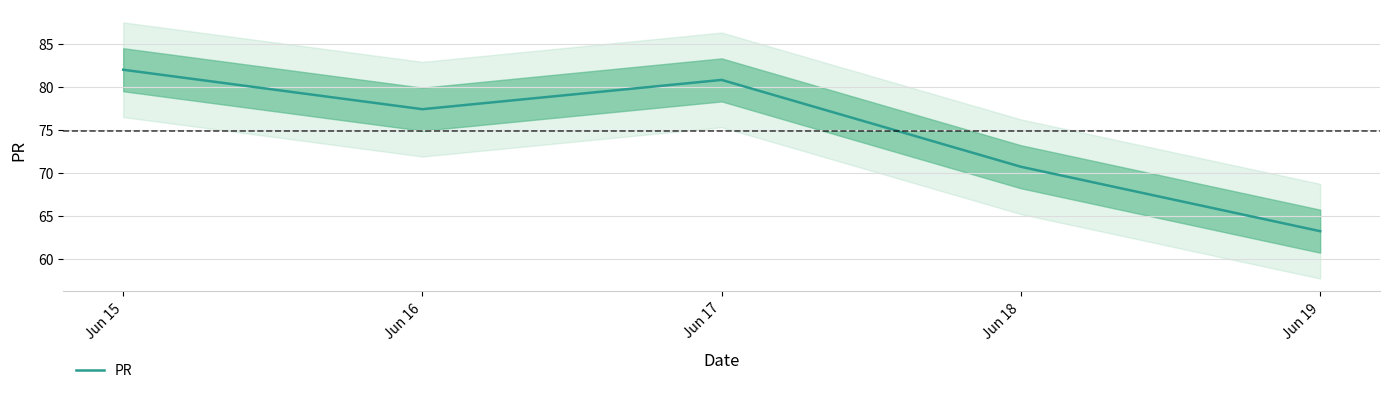

Count the number of values greater than 77.

3